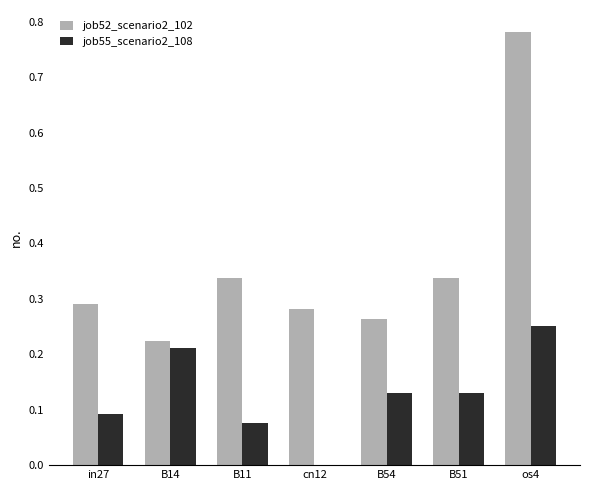

What is the sum of all job52_scenario2_102 values?

2.5